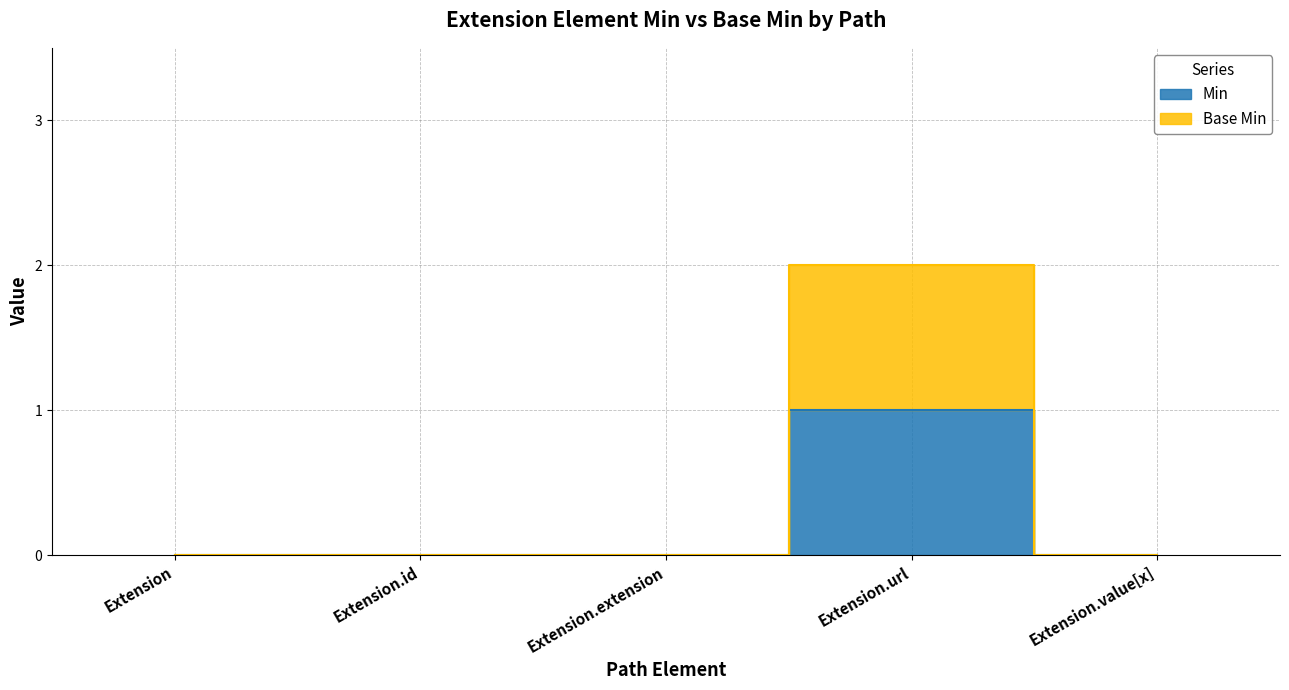

The chart shows a value of 0 at Extension. True or false?

True